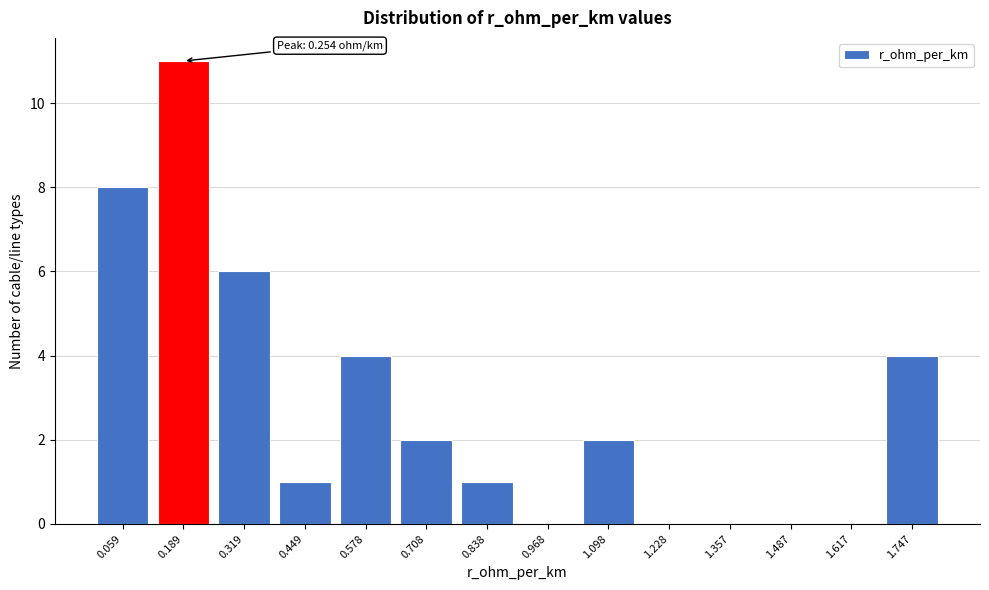

Reading right to left, extract all data points from this chart.

1.747=4	1.617=0	1.487=0	1.357=0	1.228=0	1.098=2	0.968=0	0.838=1	0.708=2	0.578=4	0.449=1	0.319=6	0.189=11	0.059=8